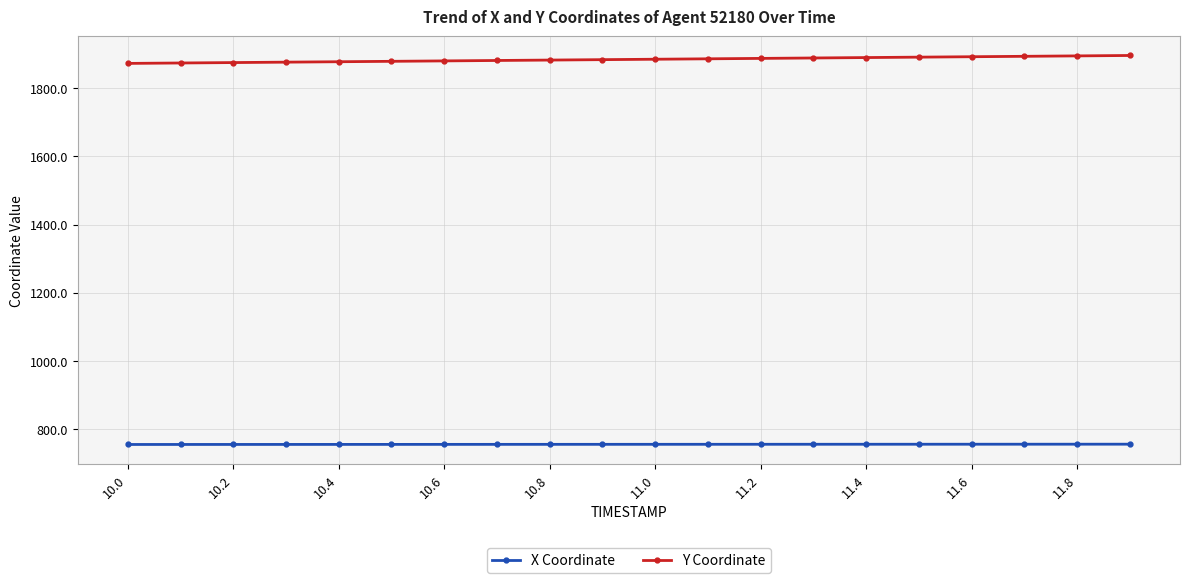

Is this an area chart (filled region under the line)?

No